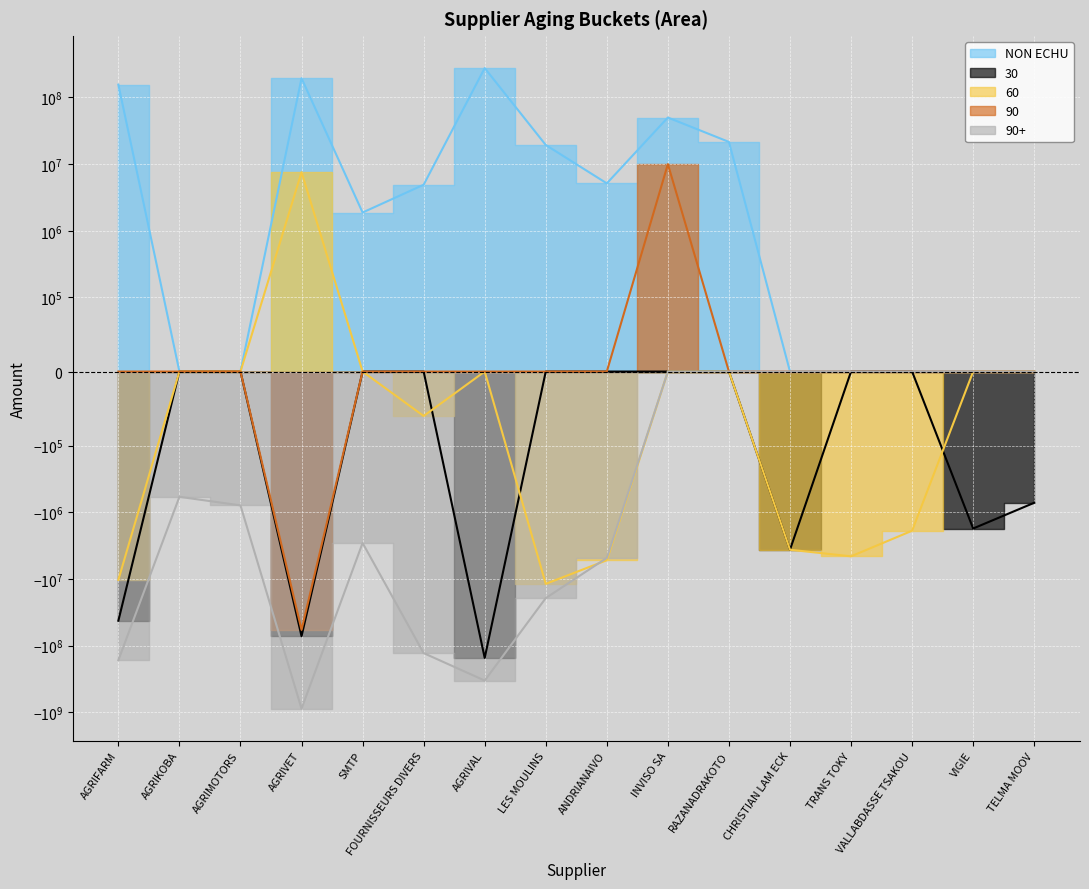

What is the value of the NON ECHU point at the 1st from the left?

155730460.0